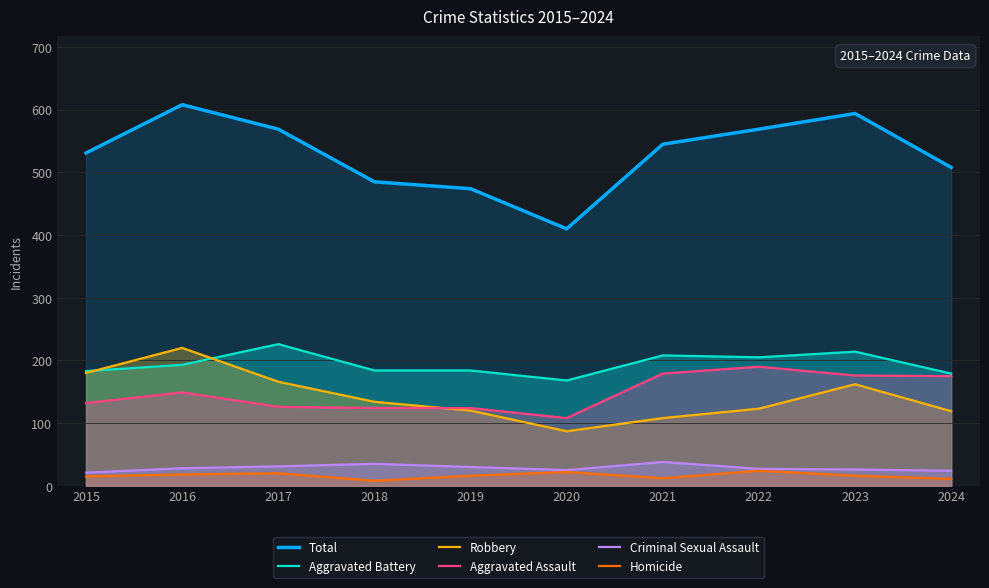

Between 2016 and 2017, which series saw the biggest shift?

Robbery